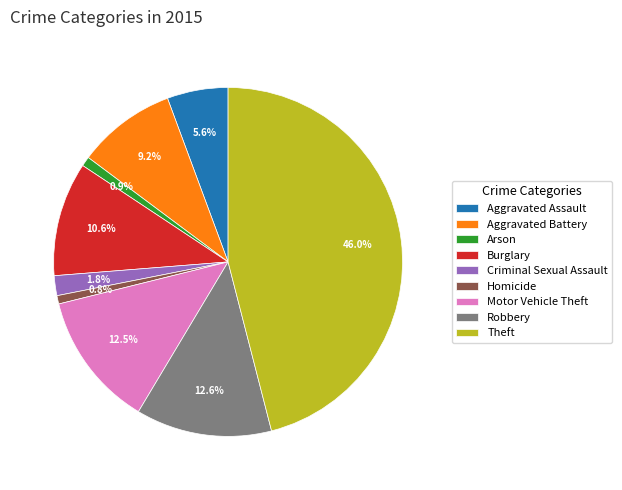

To the nearest percent, what percentage of the pie is Burglary?

11%